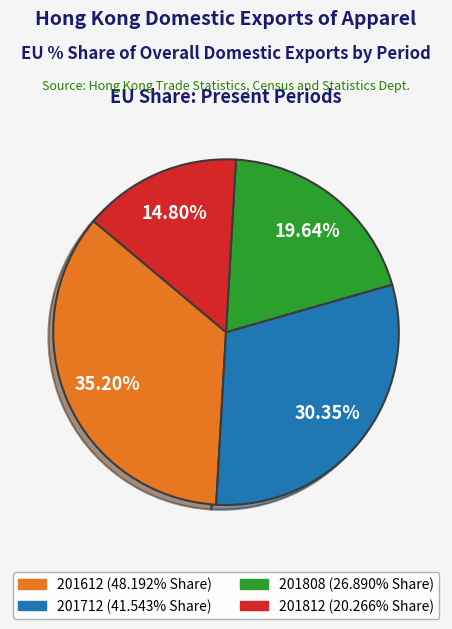

Does any single category account for the majority?

No